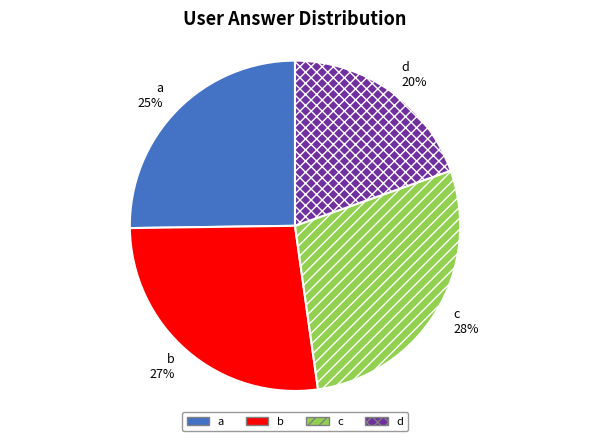

Approximately how many times larger is the value at b compared to c?

1.0